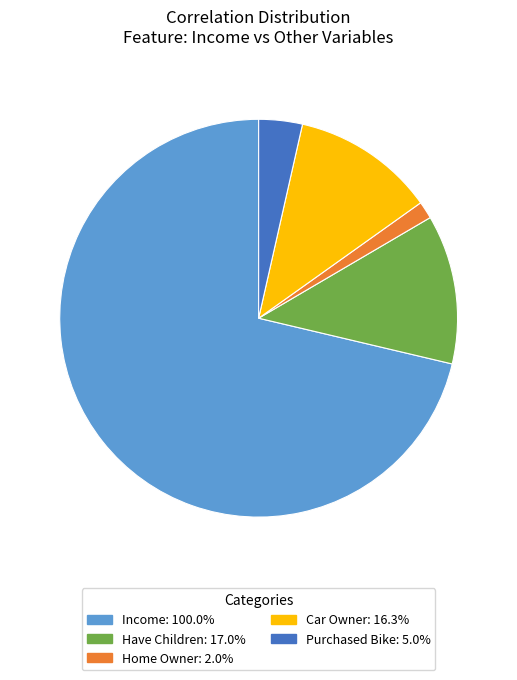

Count the number of slices in the pie.

5